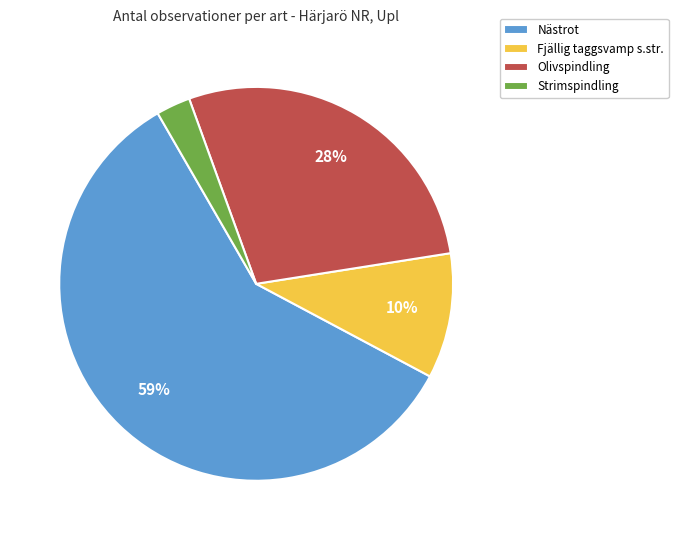

To the nearest percent, what is the average slice percentage?

25%